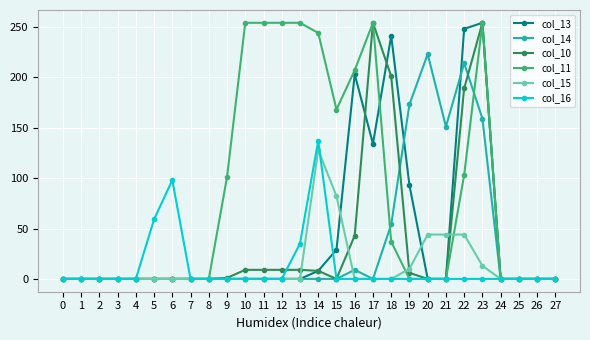

True or false: col_16 has a value of 0 at 8.

True